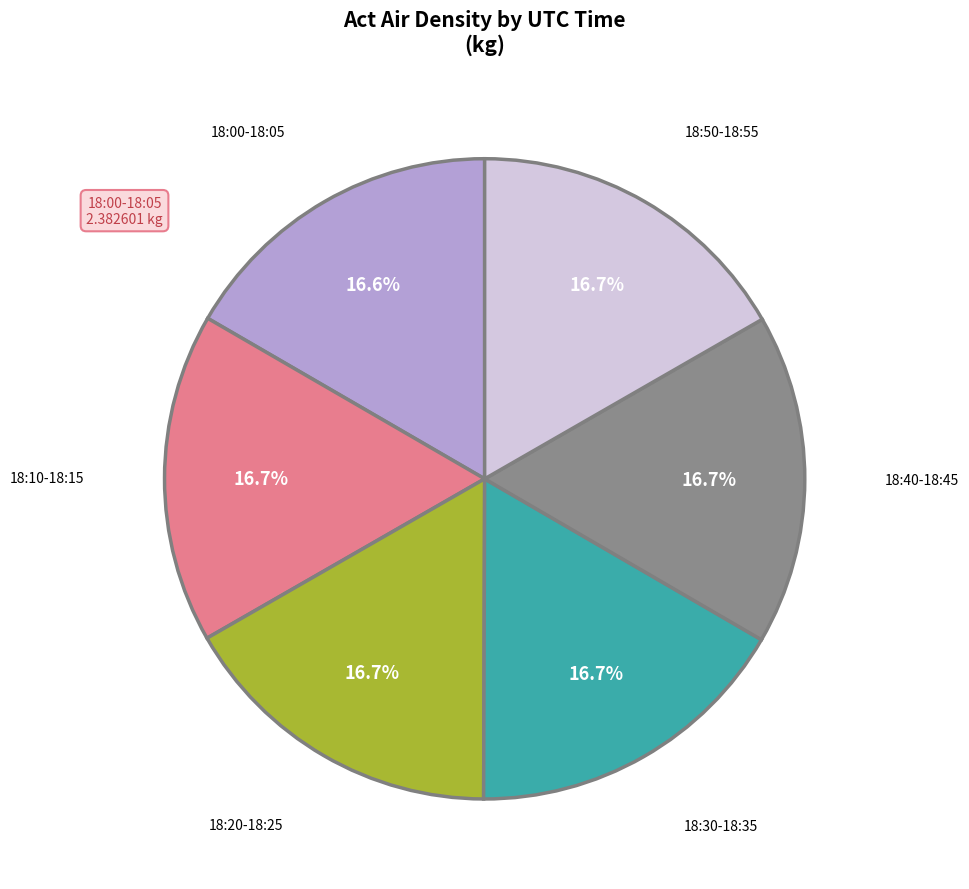

Does 18:20-18:25 represent more than half of the total?

No